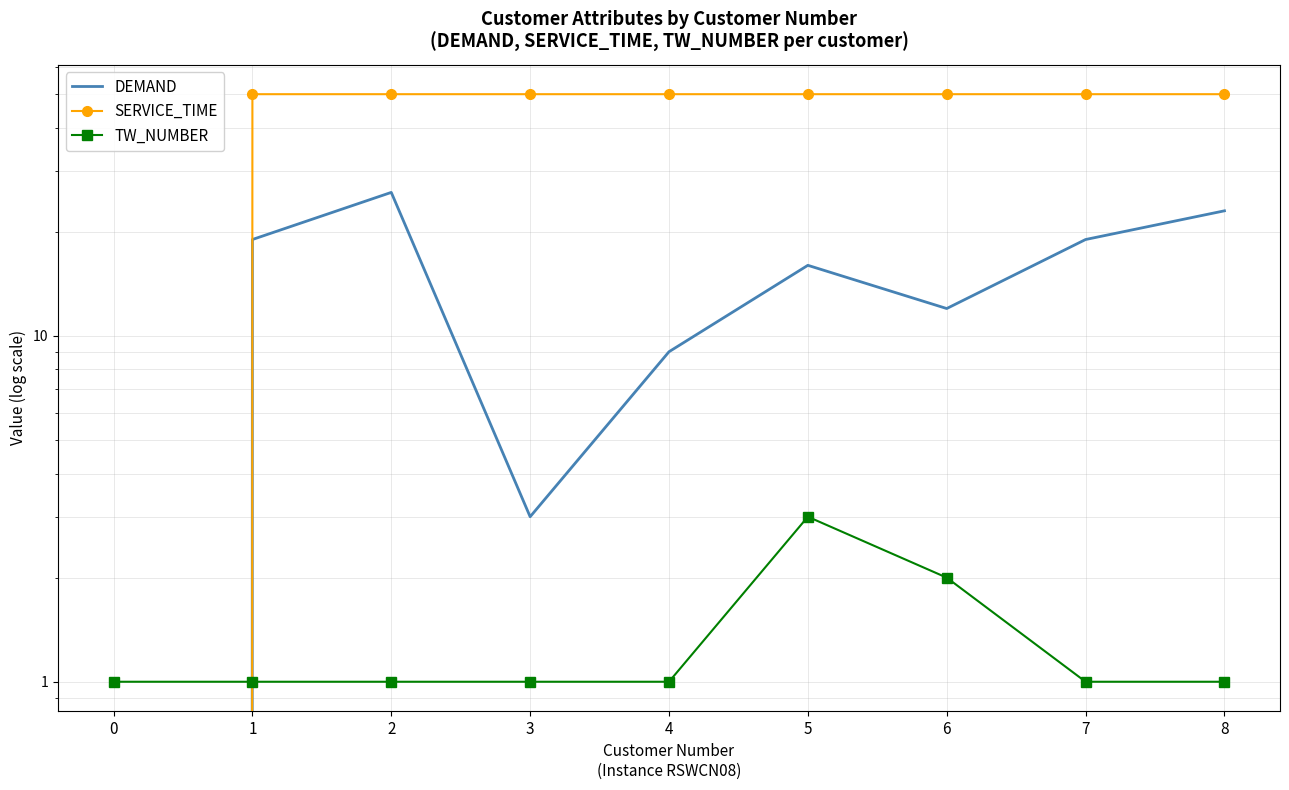

Between which two adjacent categories do TW_NUMBER and SERVICE_TIME first intersect?

0 and 1